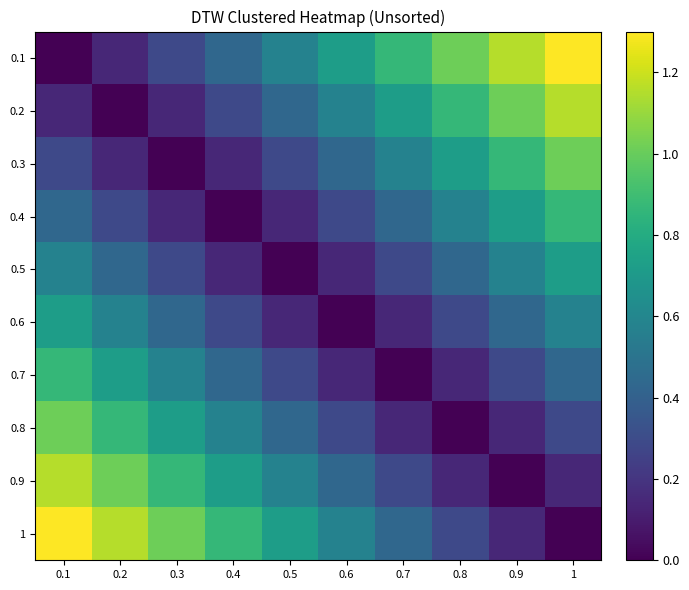

Rank the series by their maximum value, from lowest to highest.

0.5, 0.6, 0.4, 0.7, 0.3, 0.8, 0.2, 0.9, 0.1, 1